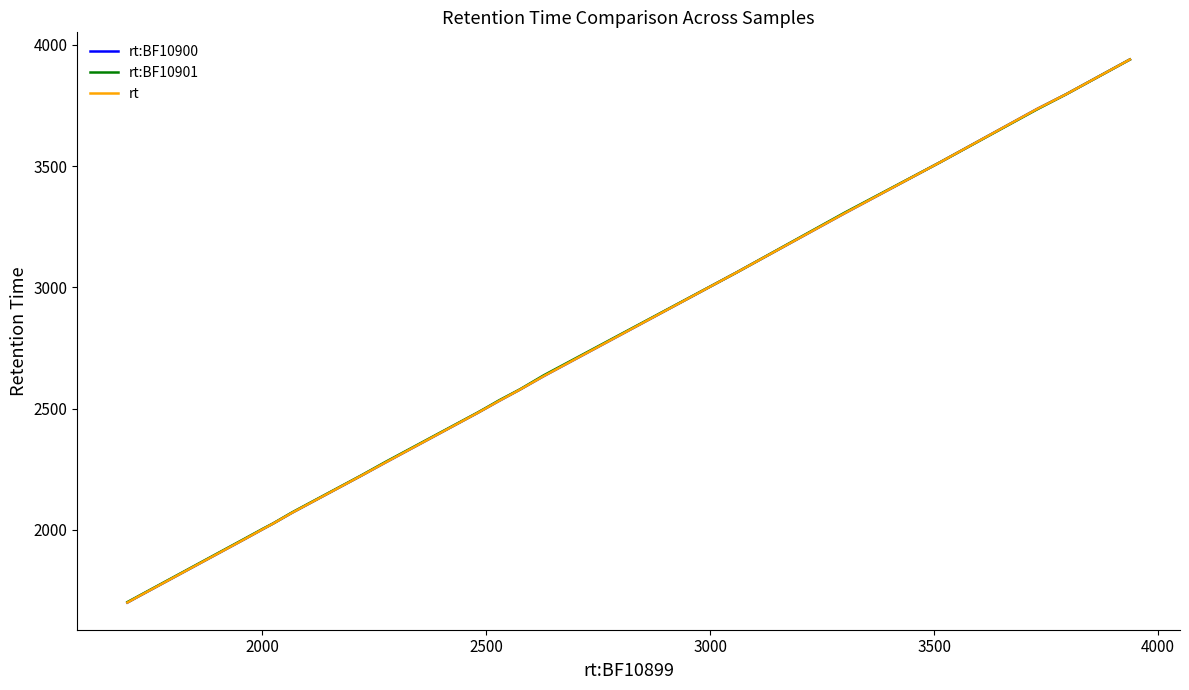

Is this an area chart (filled region under the line)?

No